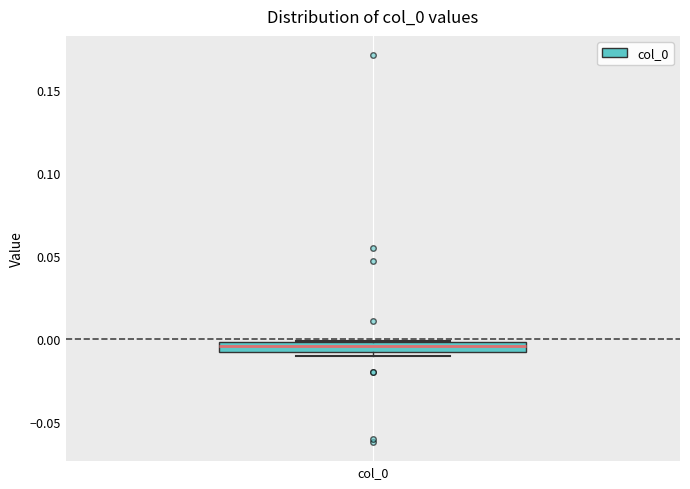

Where is the upper edge of the box for col_0 on the y-axis? The values are not printed on the chart, so give them approximately, as read against the axis.

0.000